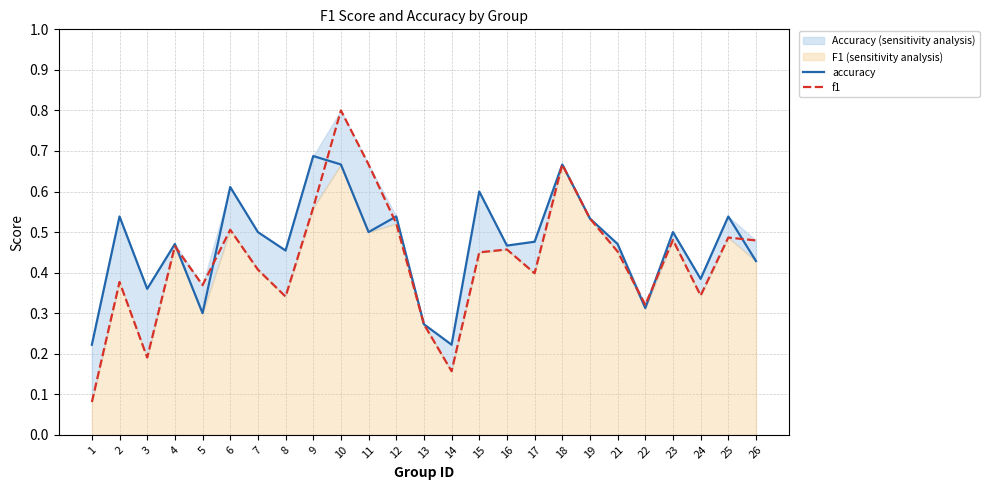

What is the sum of the f1 values at 5 and 1?

0.4